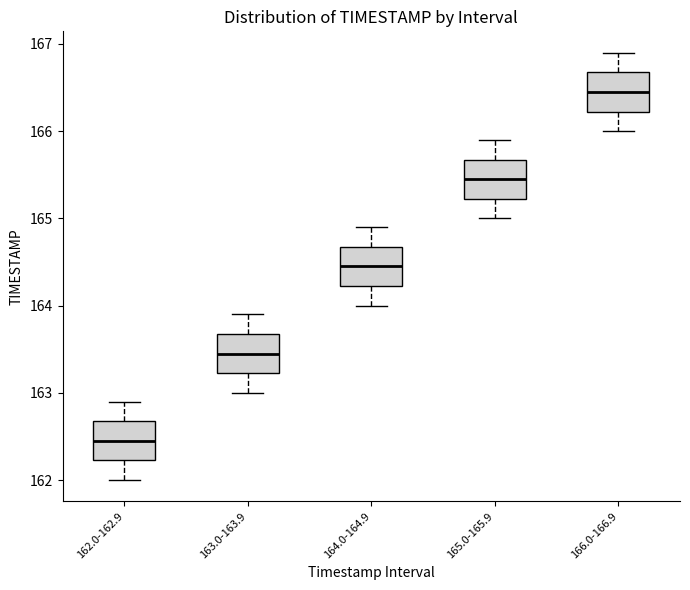

Where is the upper edge of the box for 163.0-163.9 on the y-axis? The values are not printed on the chart, so give them approximately, as read against the axis.

163.7